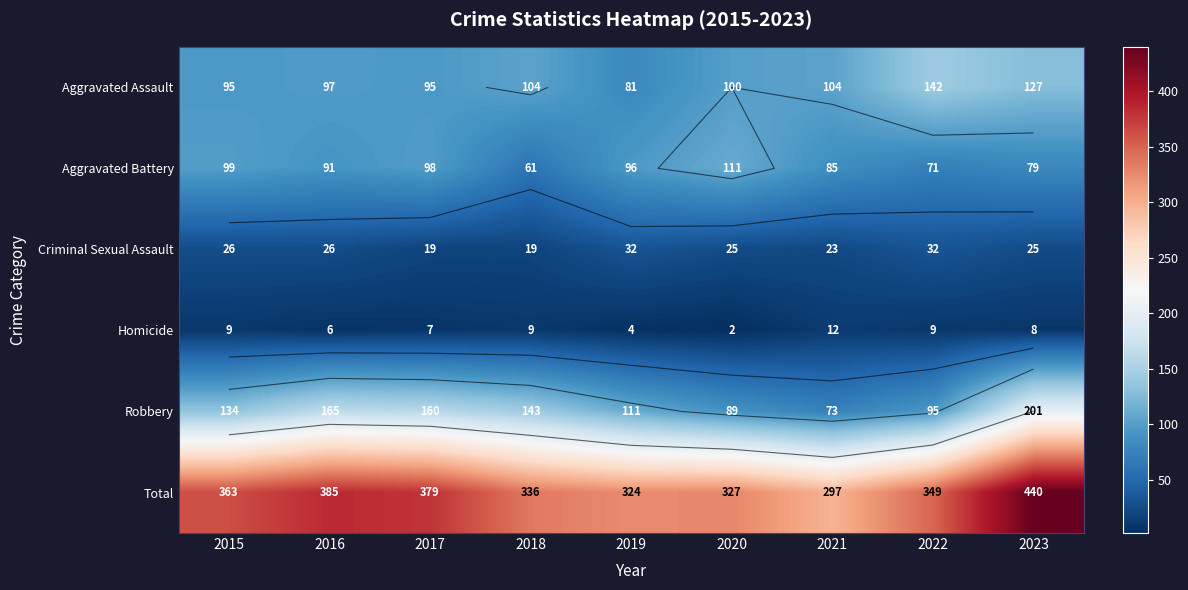

At which label does Aggravated Battery reach its minimum?

2018